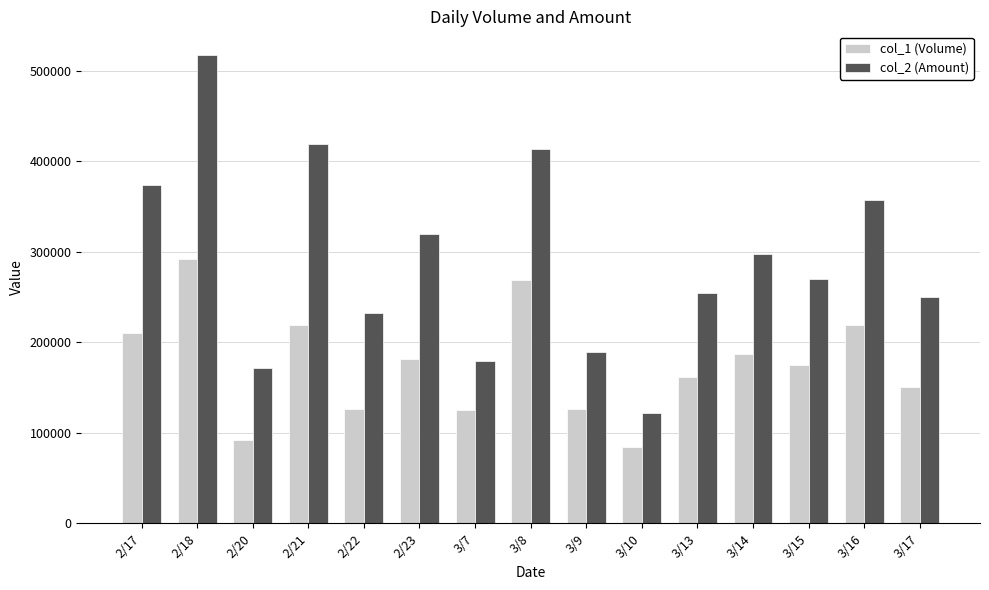

What value does the col_2 (Amount) series have at 3/13, to the nearest 10?

254370